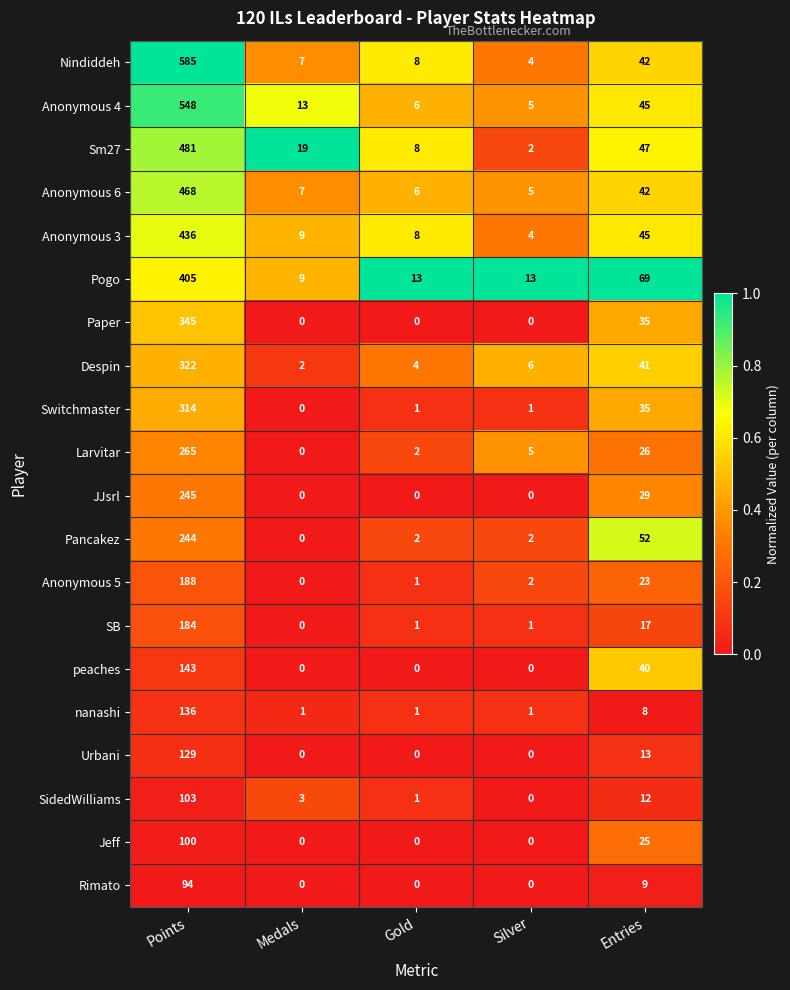

What is the difference between the maximum and minimum values in the nanashi series?

135